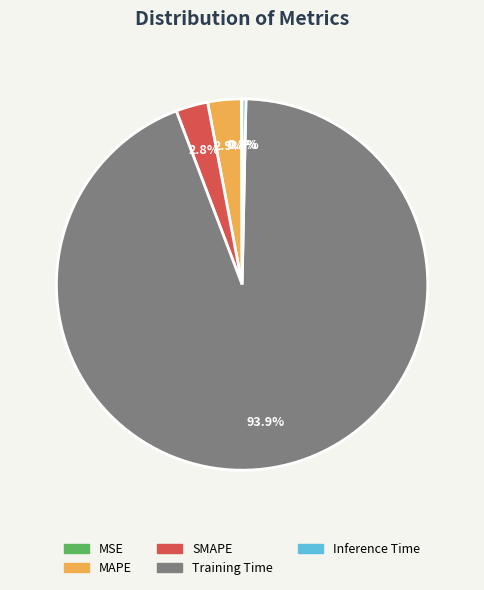

Which slice is the largest?

Training Time